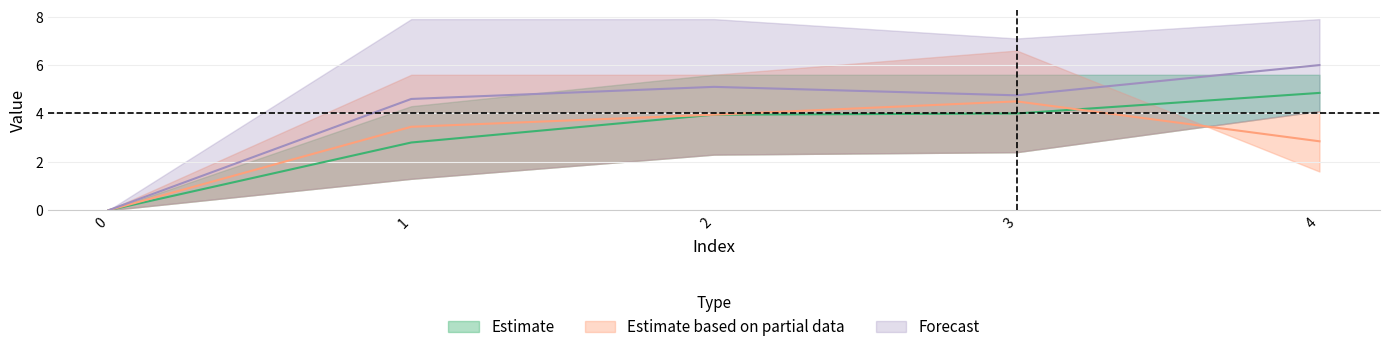

Which has a higher value, 1 or 3?

3